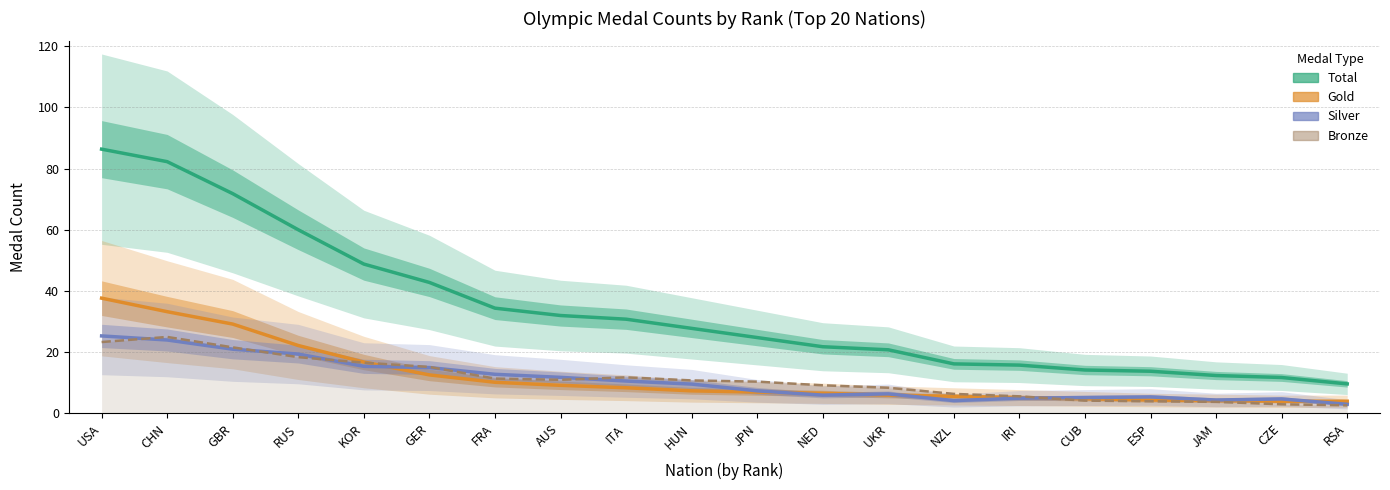

At which label is Total closest to 48?

KOR